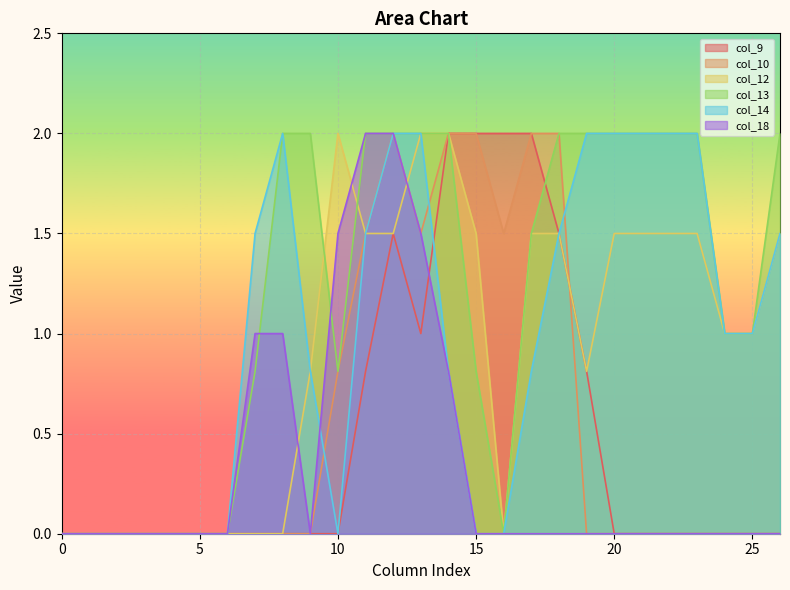

What is the spread (max minus min) of values at 18?

2.0